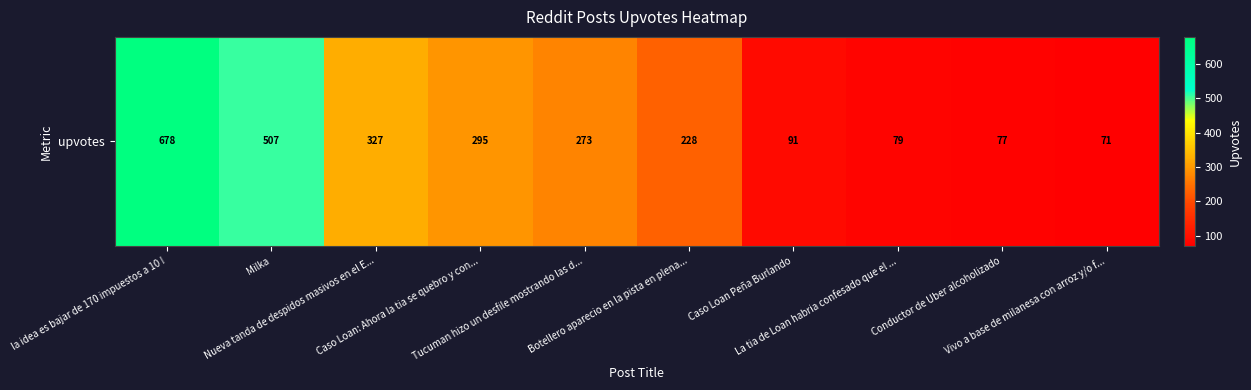

The chart shows a value of 988 at la idea es bajar de 170 impuestos a 10 !. True or false?

False